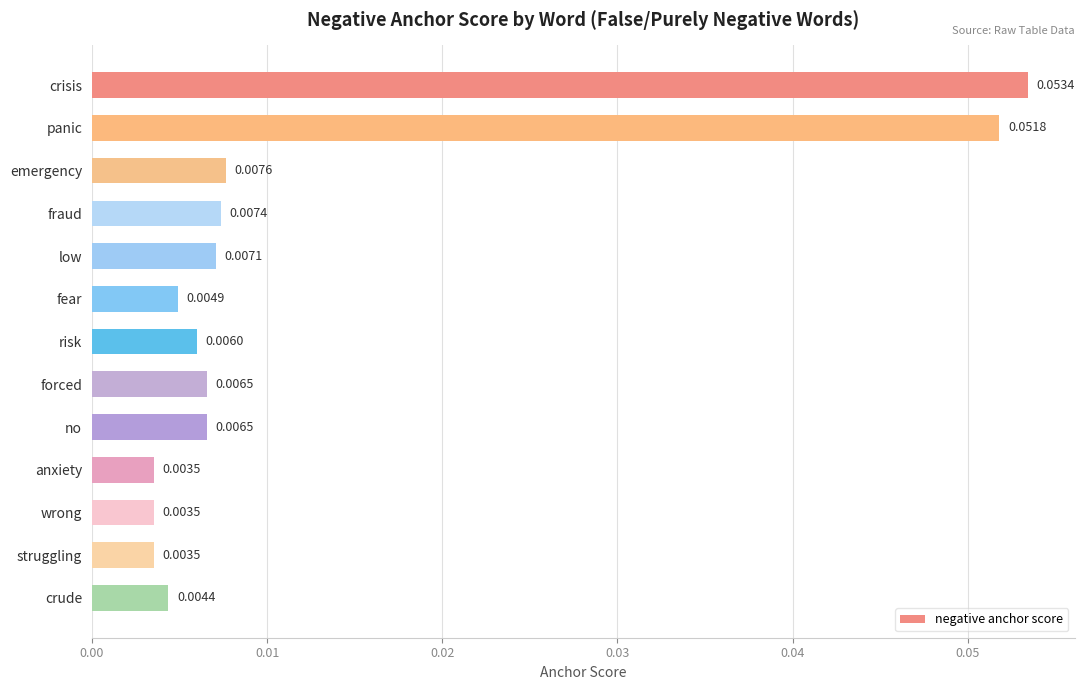

What is the label of the 1st bar from the top?

crisis